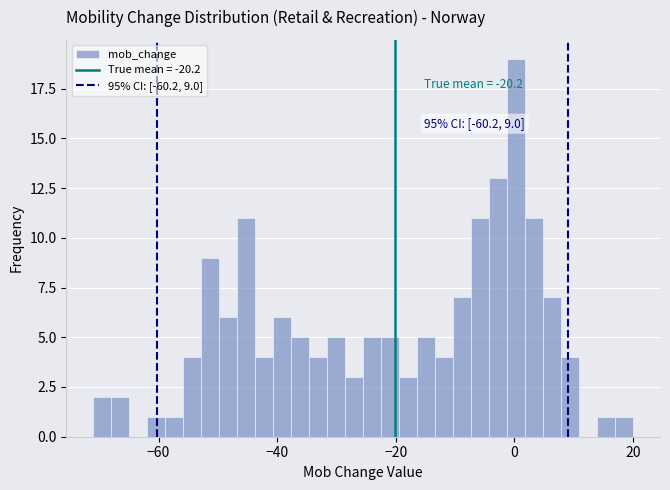

Read against the x-axis, roughly where is the centre of the tallest bar?

0